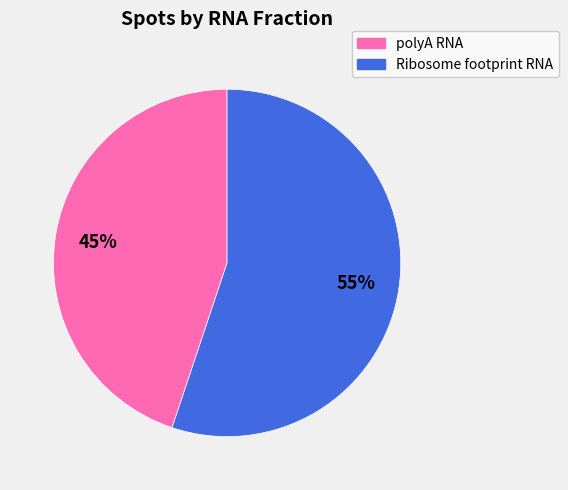

Count the number of slices in the pie.

2